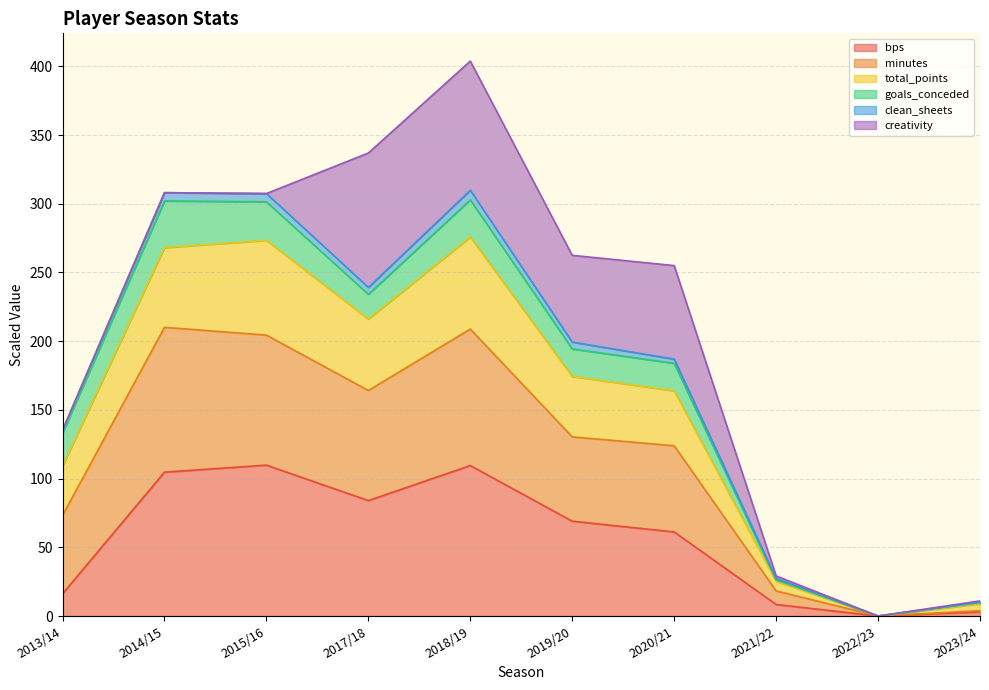

True or false: total_points and minutes intersect in this chart.

False